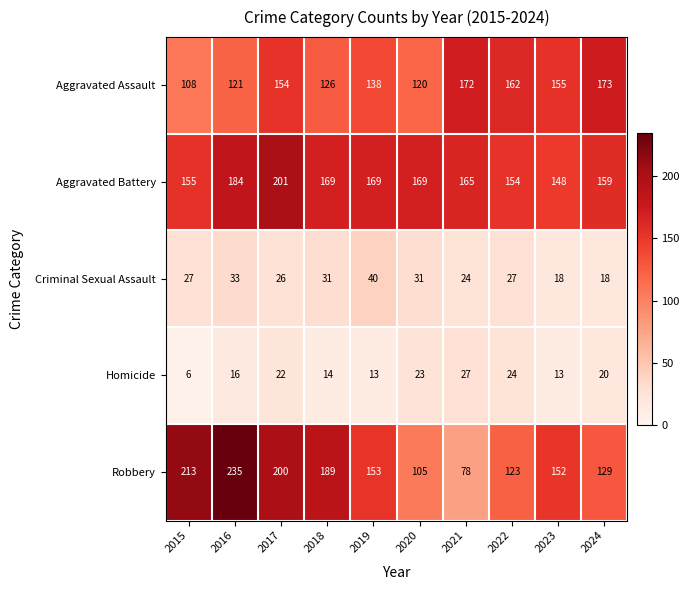

At how many categories does at least one series exceed 174?

4